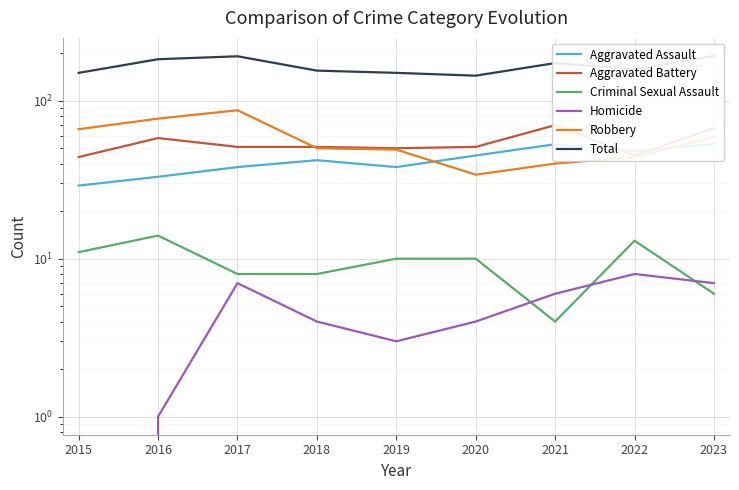

True or false: Robbery and Criminal Sexual Assault cross at least once.

False